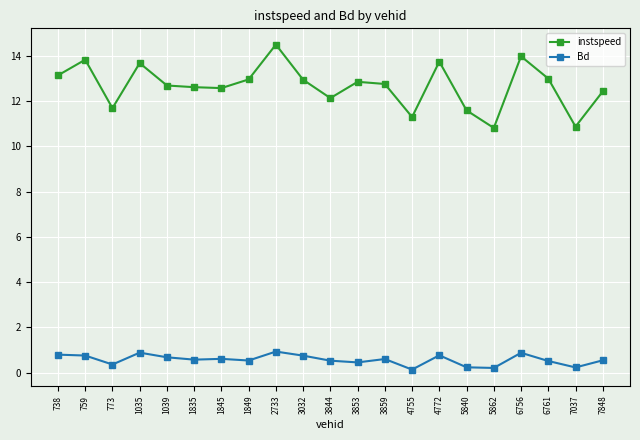

What is the difference between the maximum and minimum values in the Bd series?

0.8